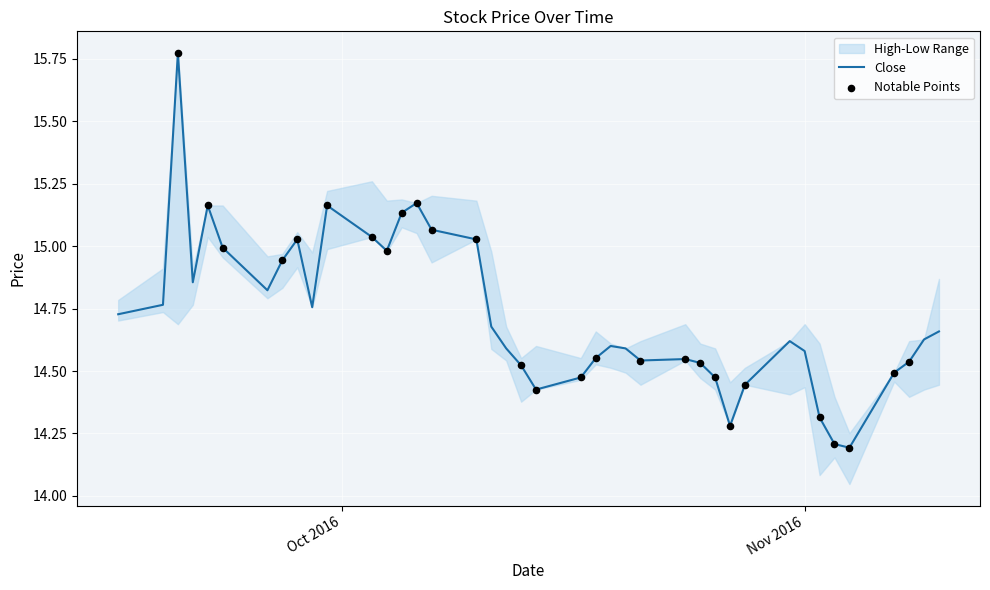

Which series contains the highest Y value?

Close